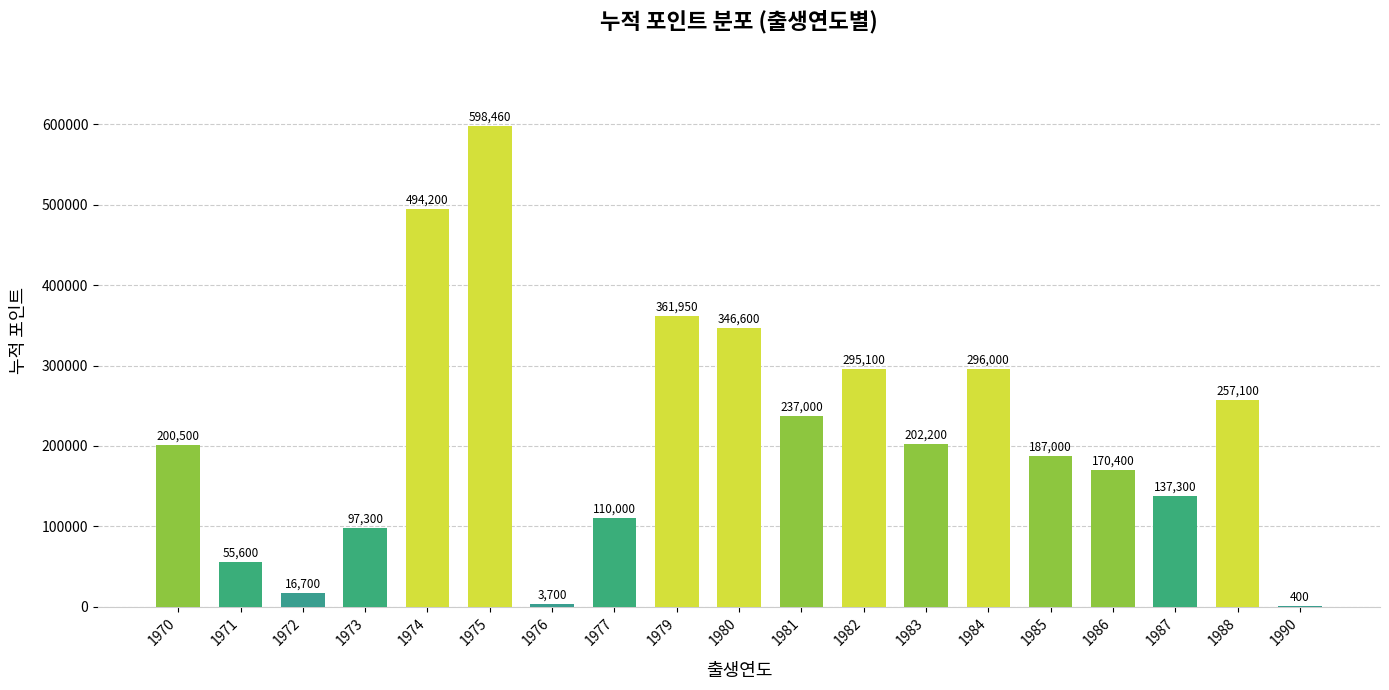

Which category has the highest value across all series?

1975